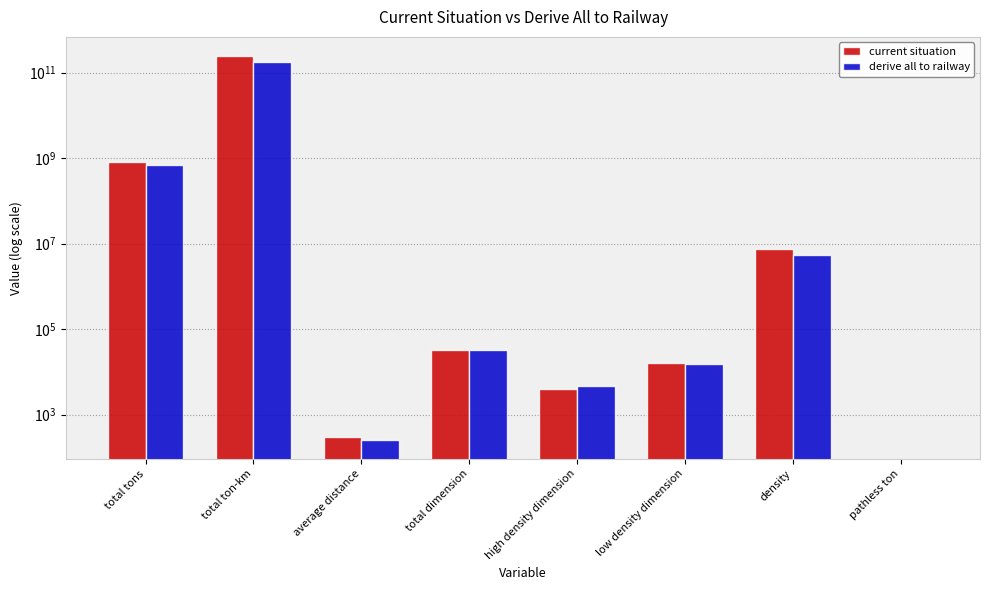

True or false: current situation has a value of 11087072.3 at density.

False